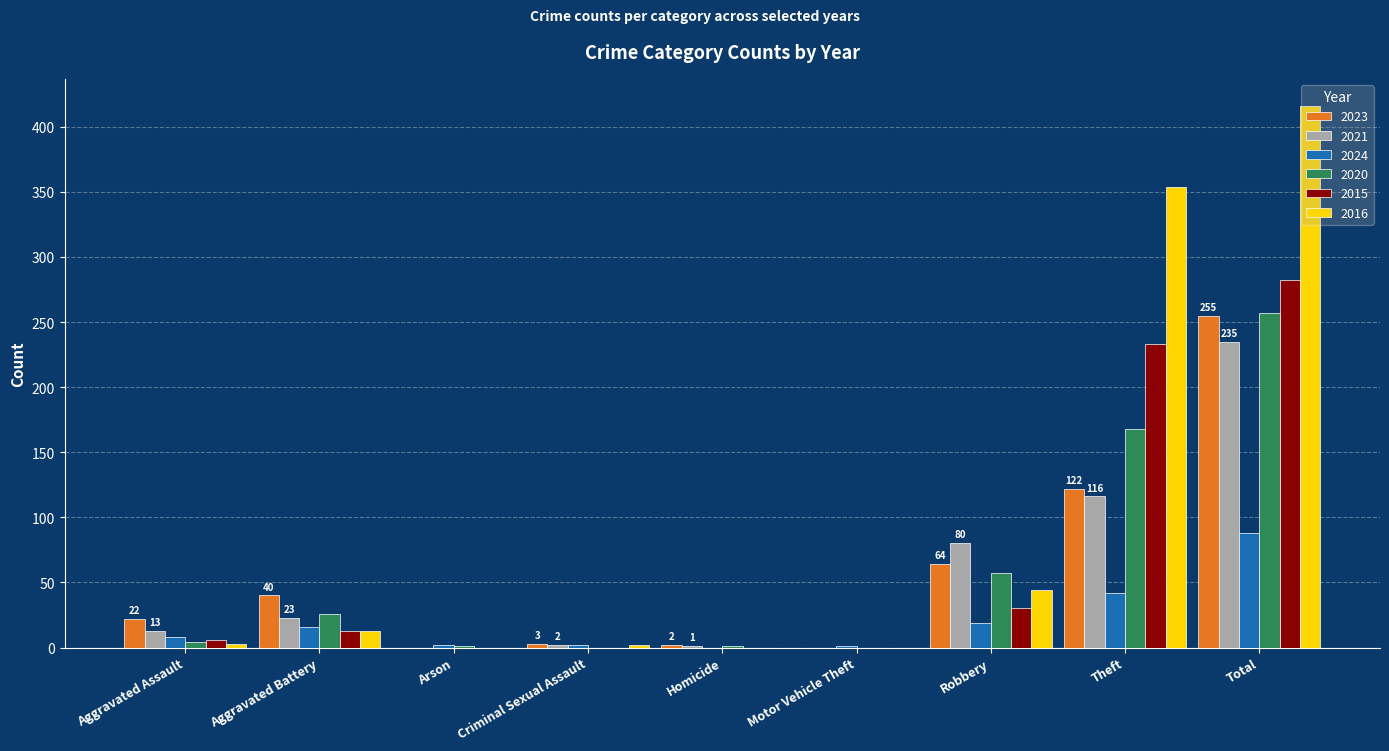

True or false: 2020 has a value of 40 at Aggravated Battery.

False